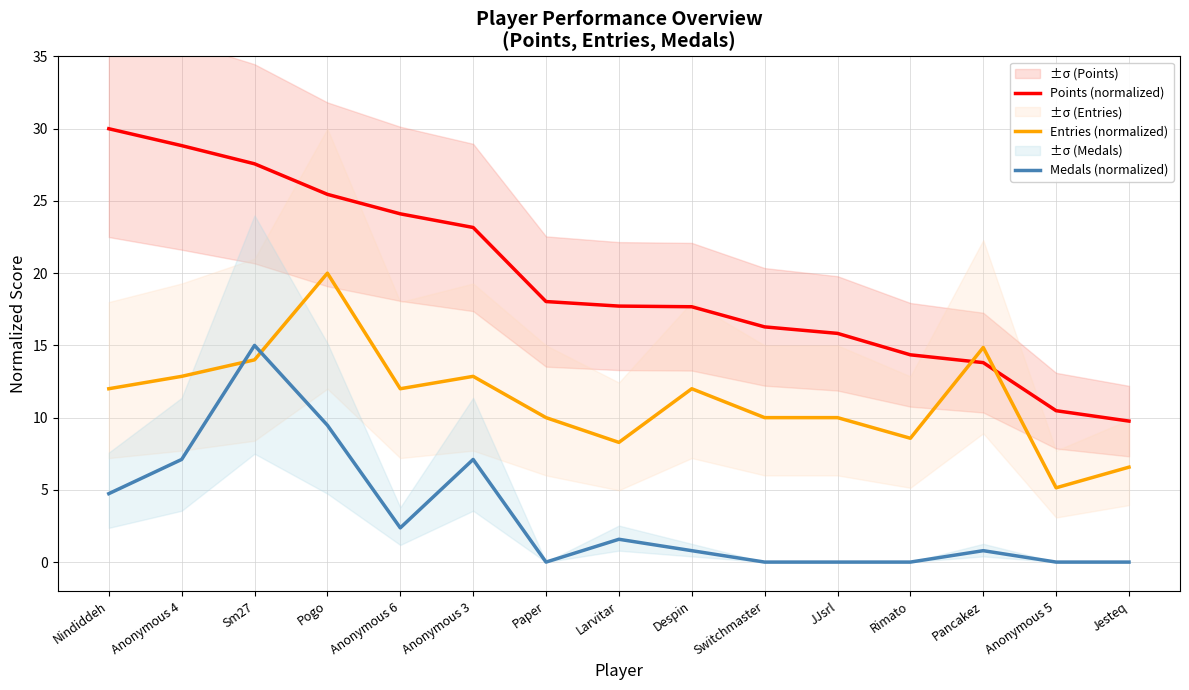

True or false: Medals (normalized) has a value of 0.0 at Jesteq.

True